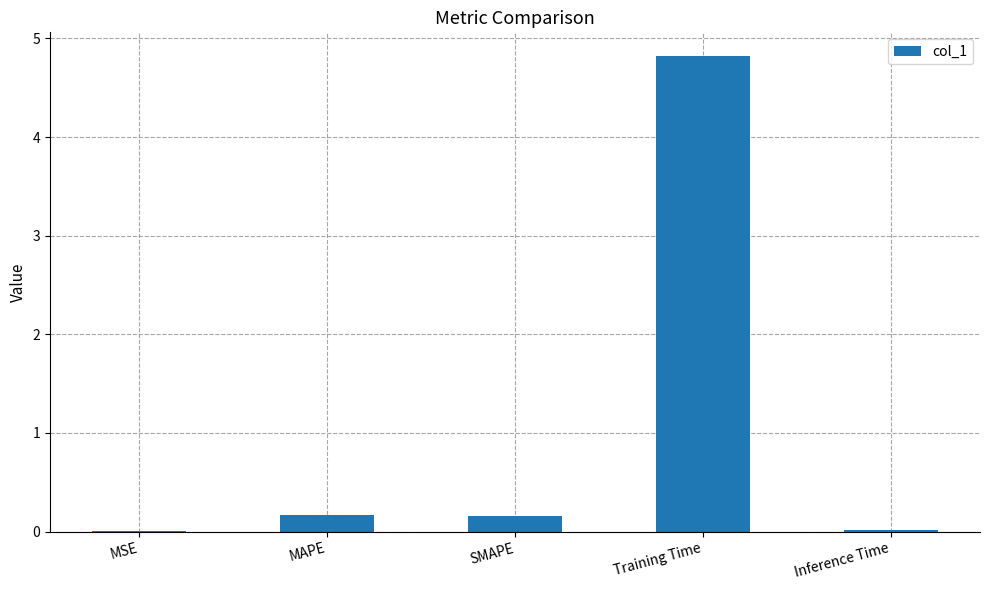

What is the maximum value shown in the chart?

4.8